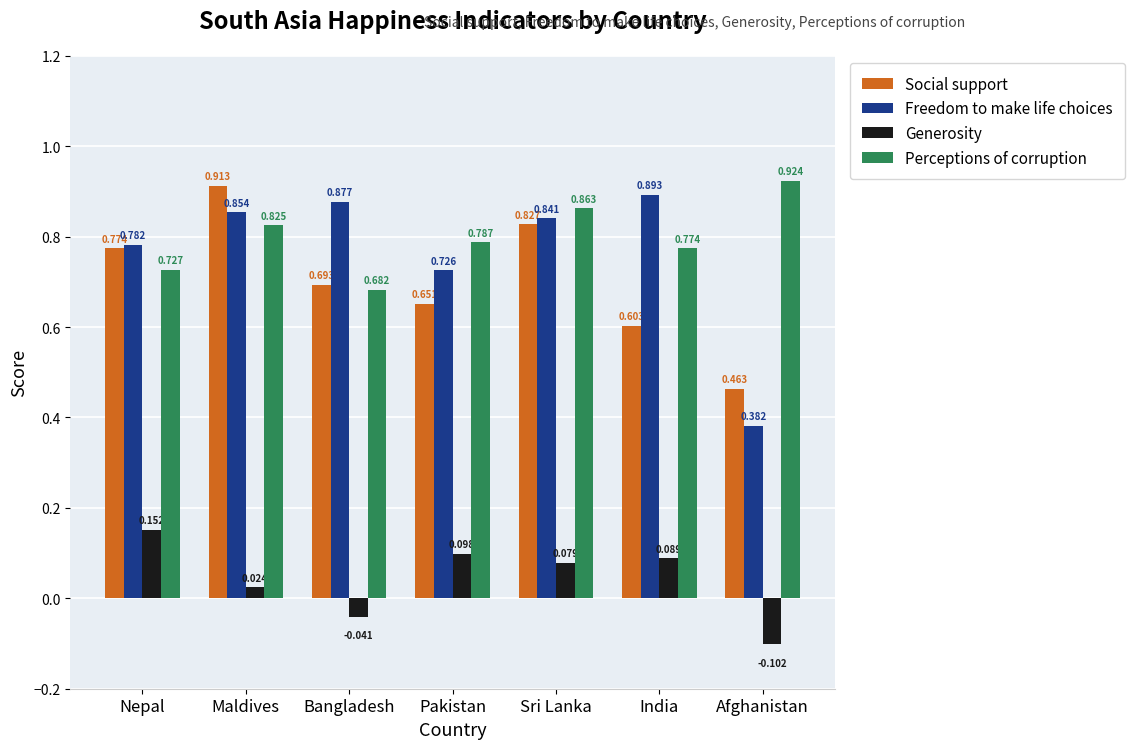

What is the spread (max minus min) of values at Afghanistan?

1.0